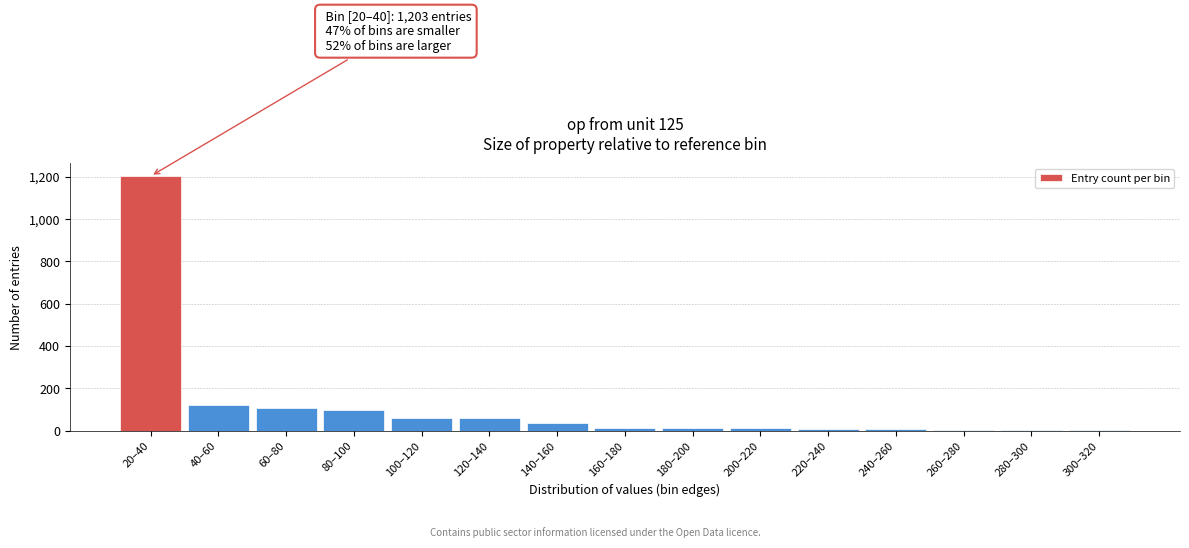

What is the greatest value displayed?

1203